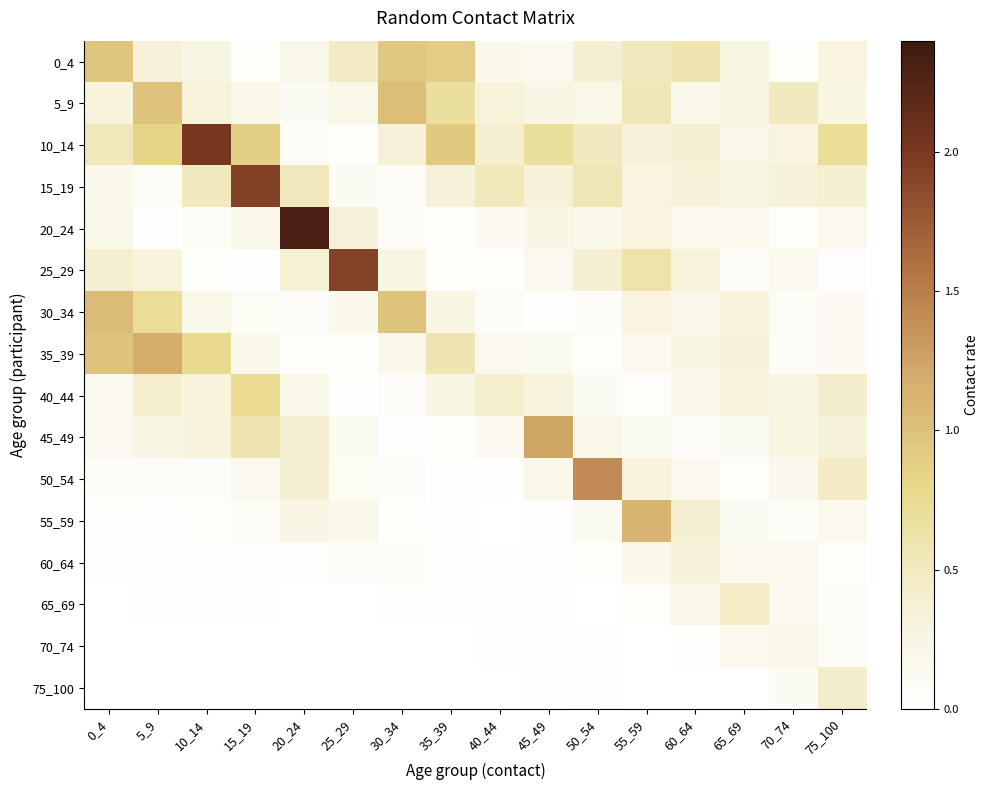

Count the number of data series in this chart.

16